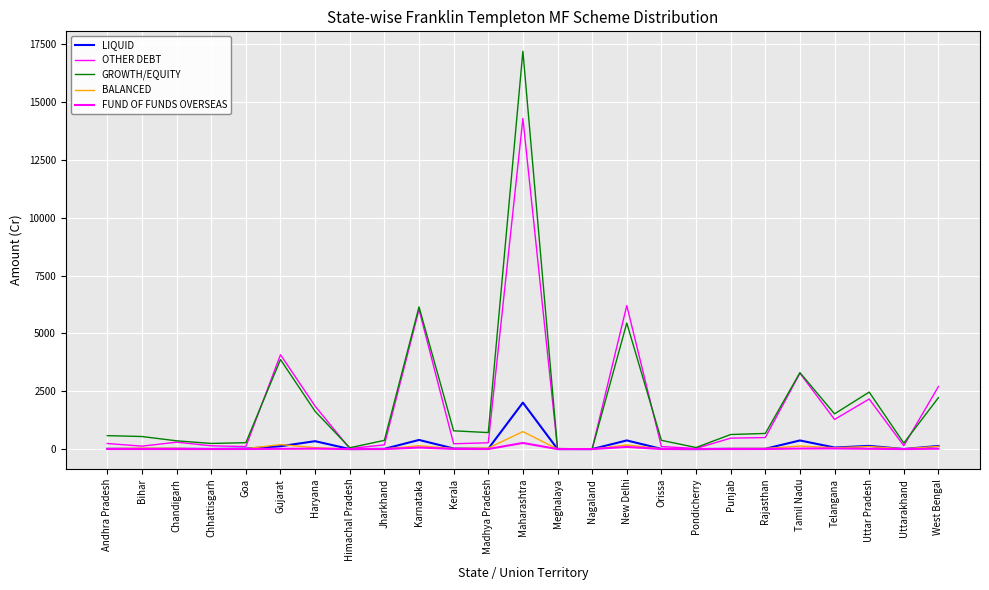

True or false: LIQUID and GROWTH/EQUITY intersect in this chart.

False